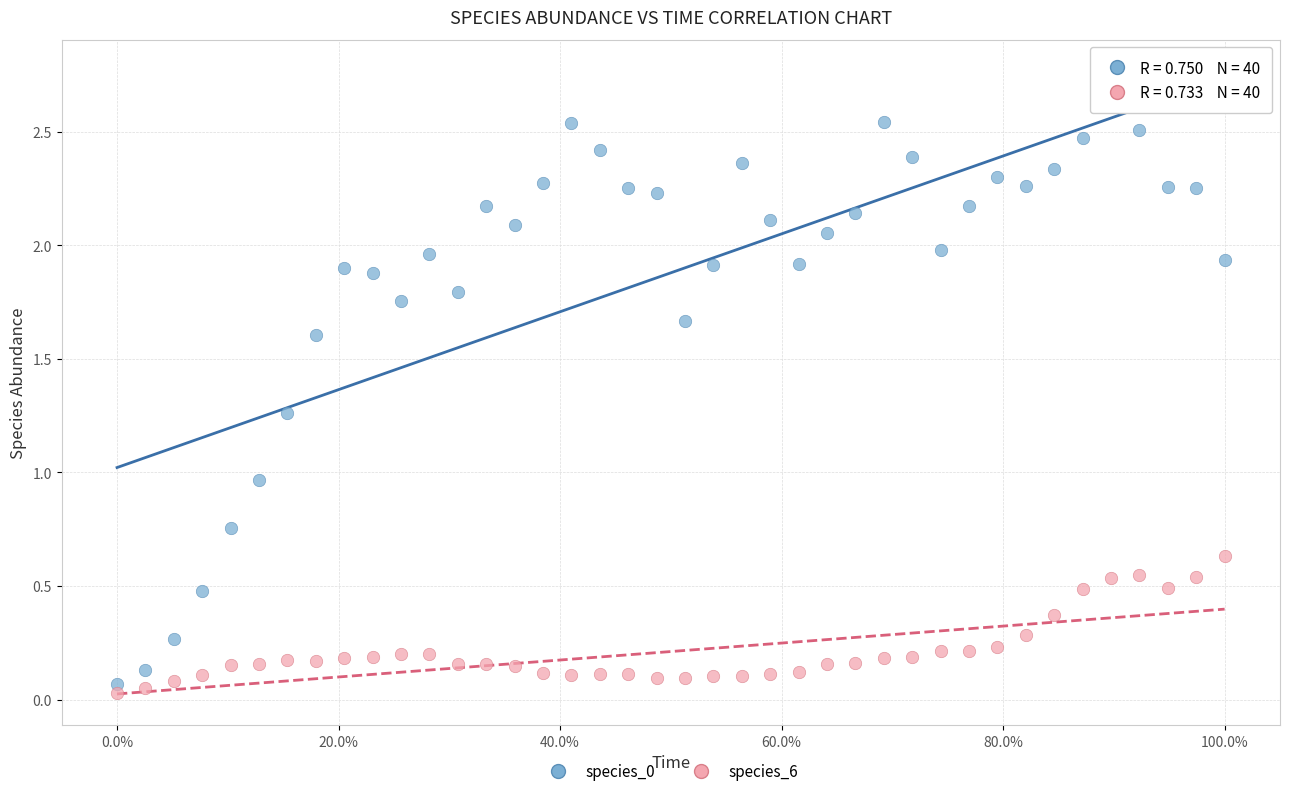

Across all data points, what is the range of Y values (max minus min)?

2.7